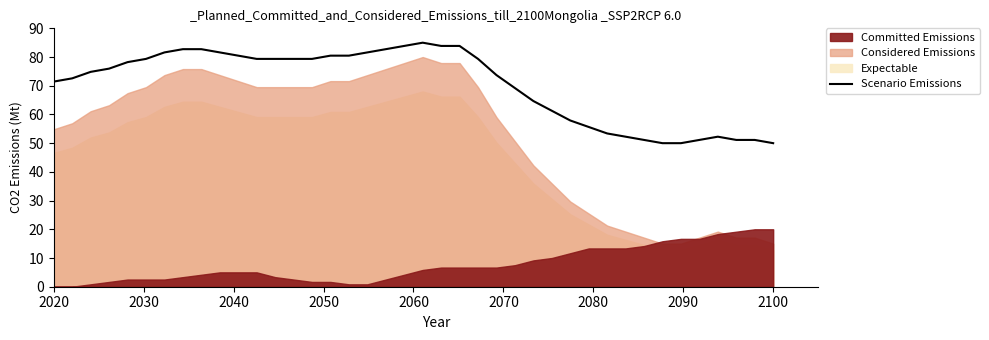

What is the lowest value of the Scenario Emissions series?

50.0